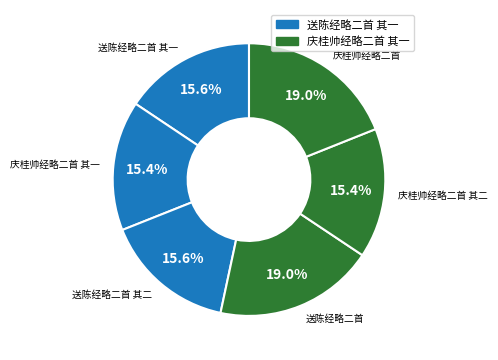

Is there a majority slice in this chart?

No